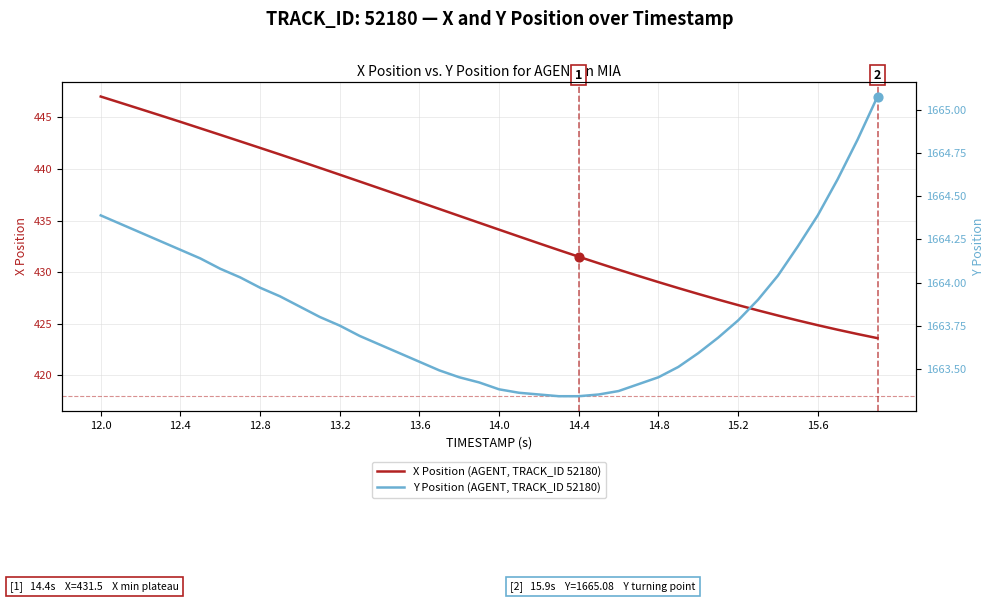

Which series reaches the maximum Y coordinate?

Y Position (AGENT, TRACK_ID 52180)